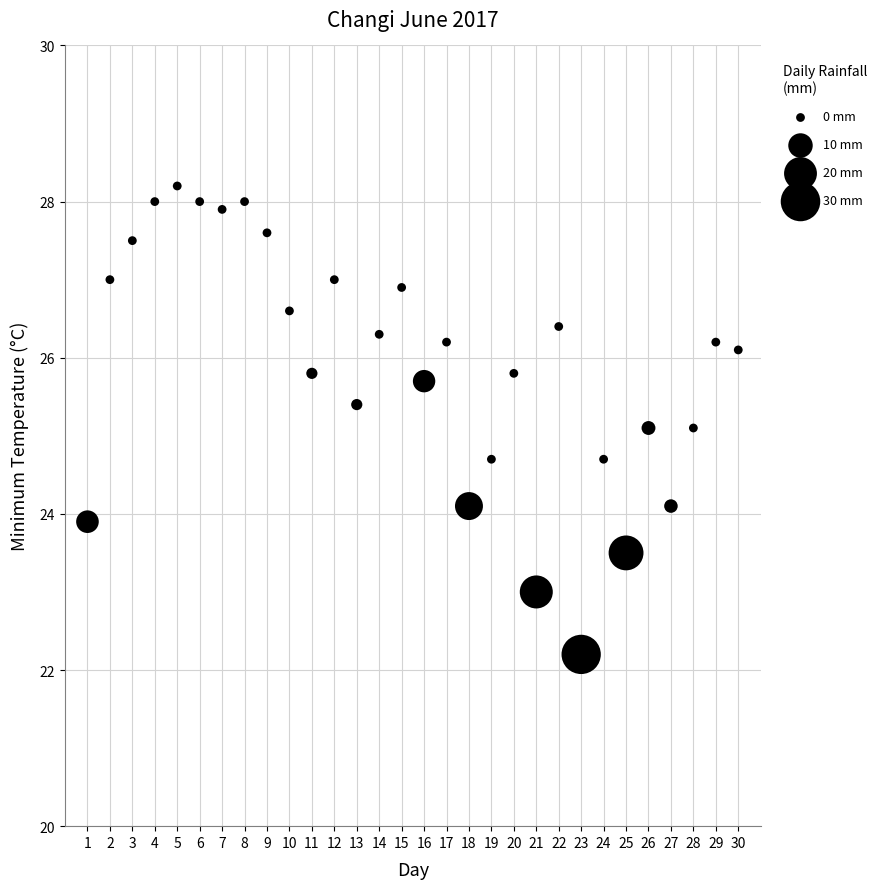

What is the range of Y values (max minus min)?

6.0